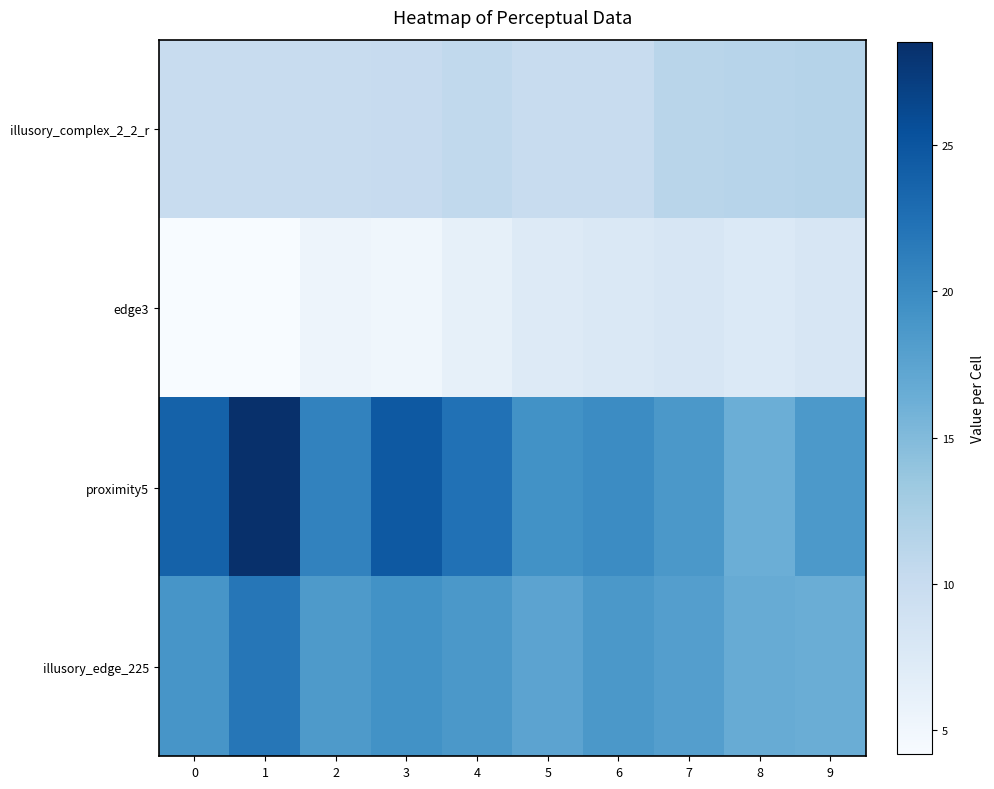

At how many categories does at least one series exceed 6?

10